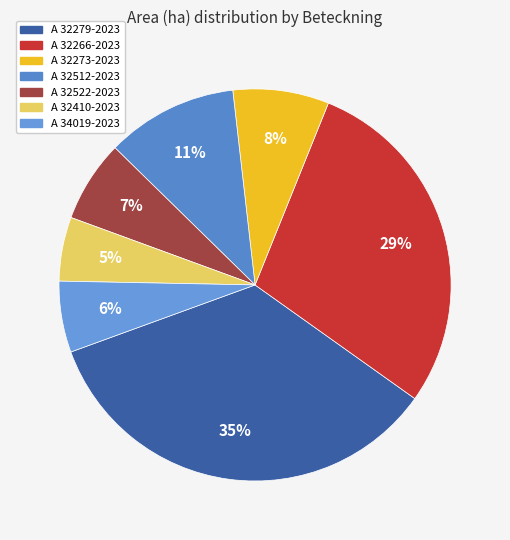

Between A 34019-2023 and A 32512-2023, which is larger?

A 32512-2023